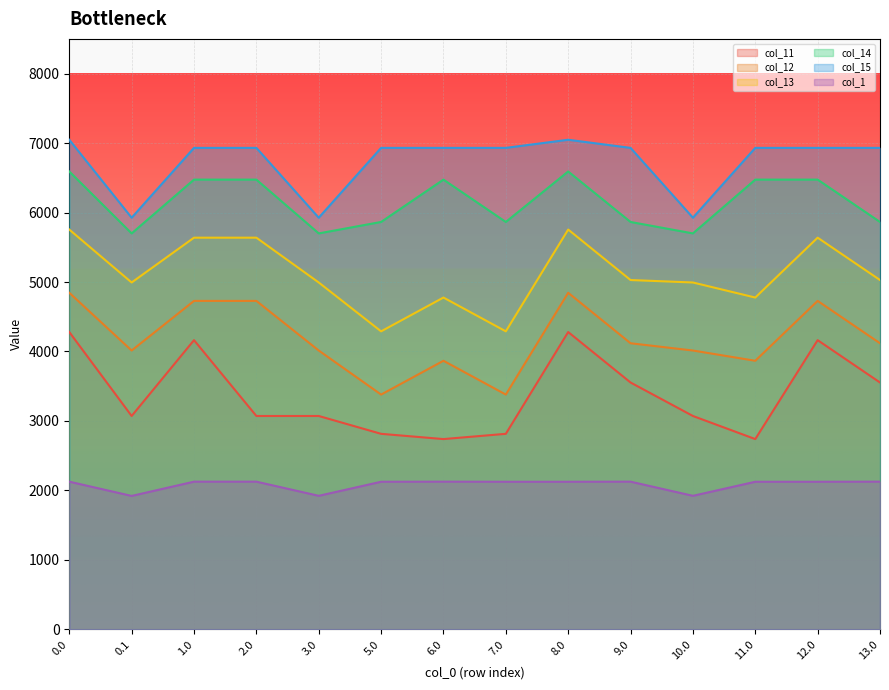

Between 0.1 and 8.0, which series saw the biggest shift?

col_11